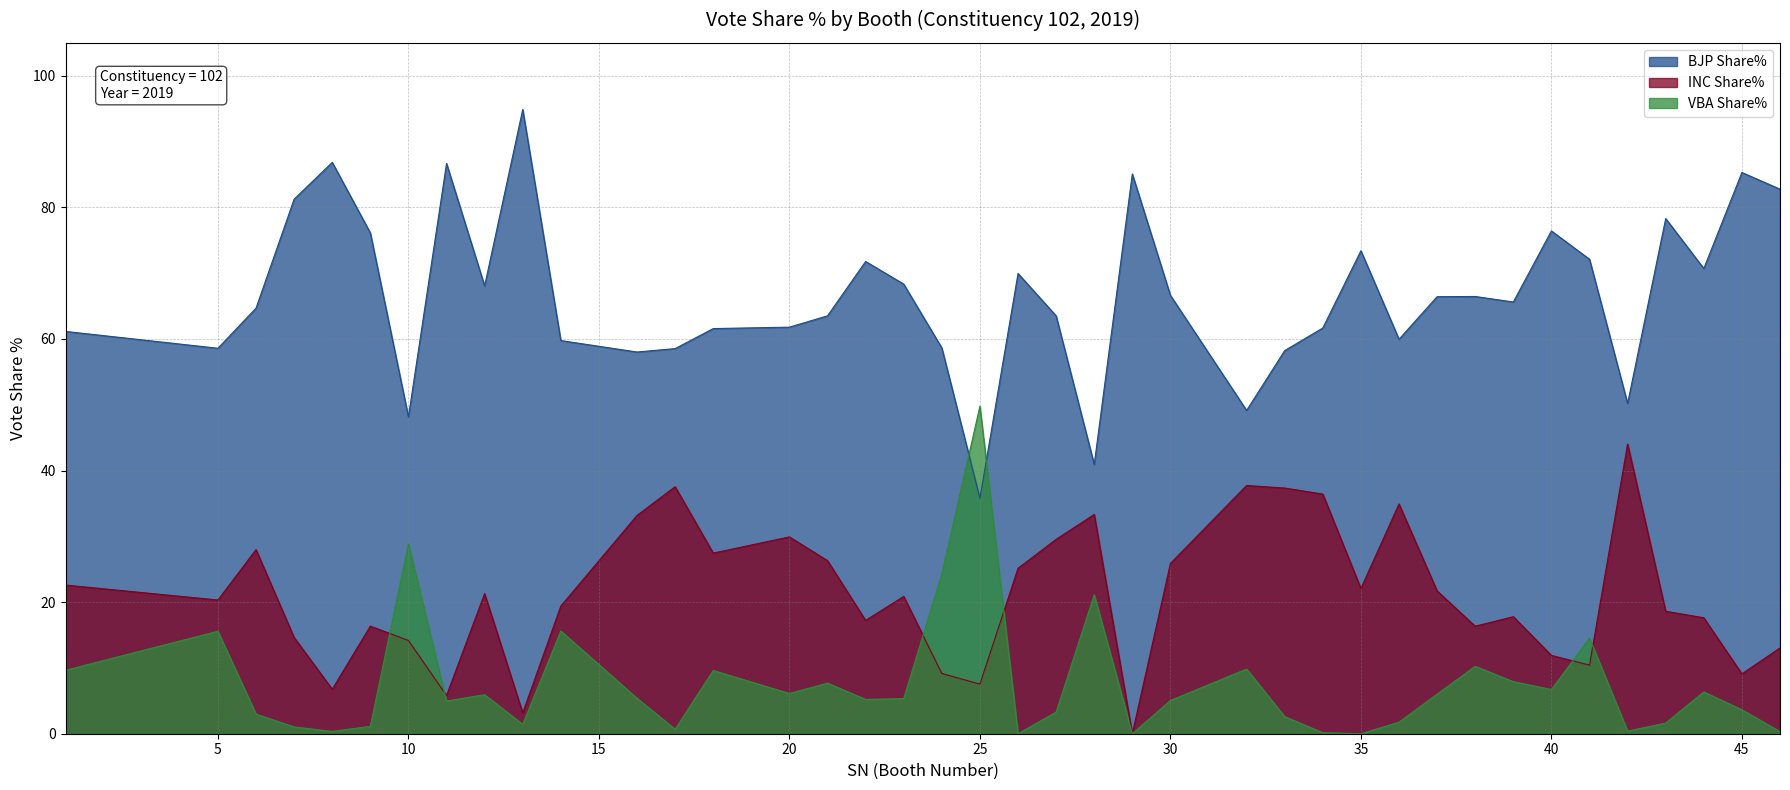

List the series in order of their overall mean, highest first.

BJP Share%, INC Share%, VBA Share%